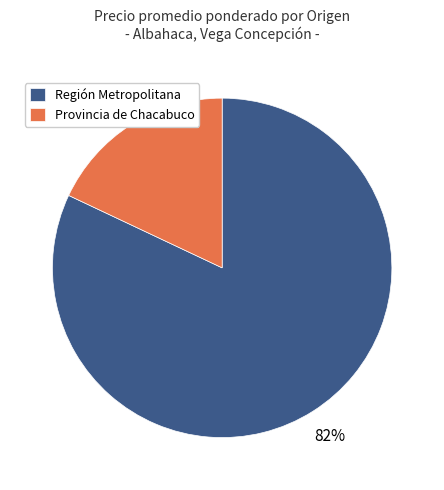

To the nearest percent, what percentage of the pie is Provincia de Chacabuco?

18%